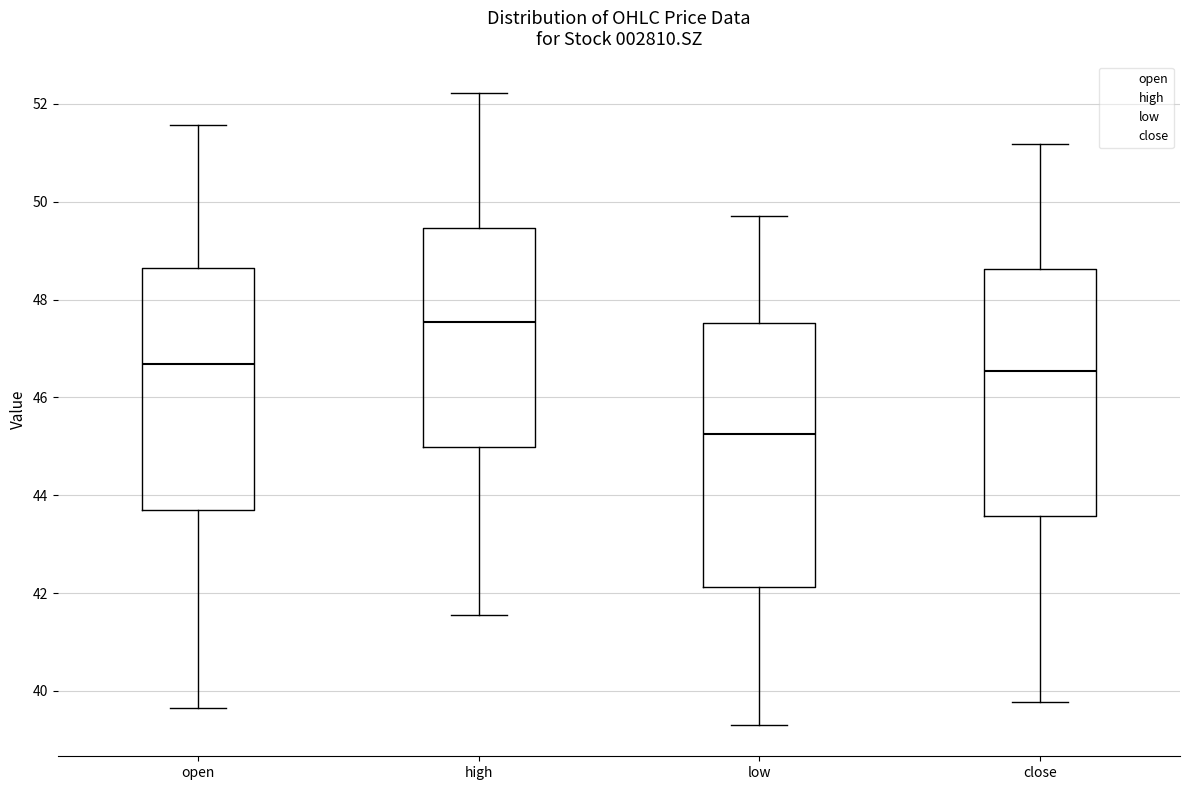

Which box's median line is the lowest?

low